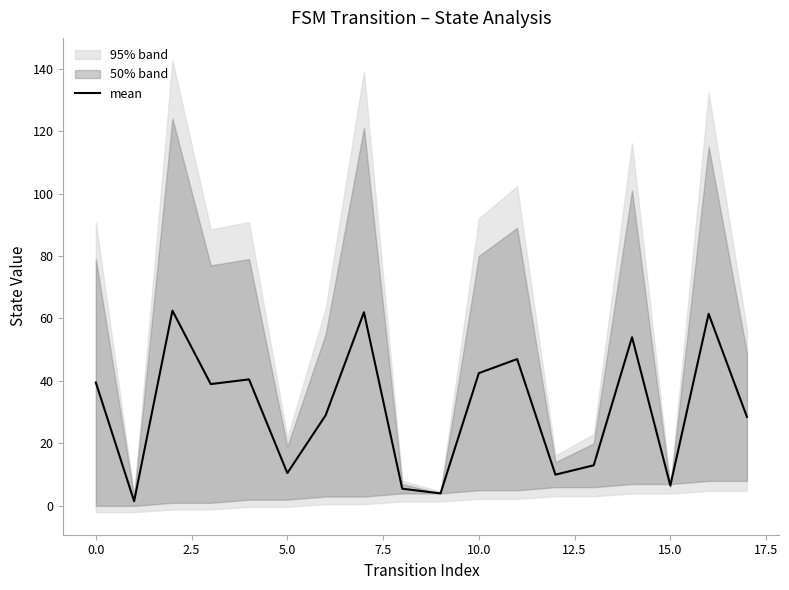

Reading right to left, list all the values displayed in this chart.

28.5	61.5	6.5	54.0	13.0	10.0	47.0	42.5	4.0	5.5	62.0	29.0	10.5	40.5	39.0	62.5	1.5	39.5